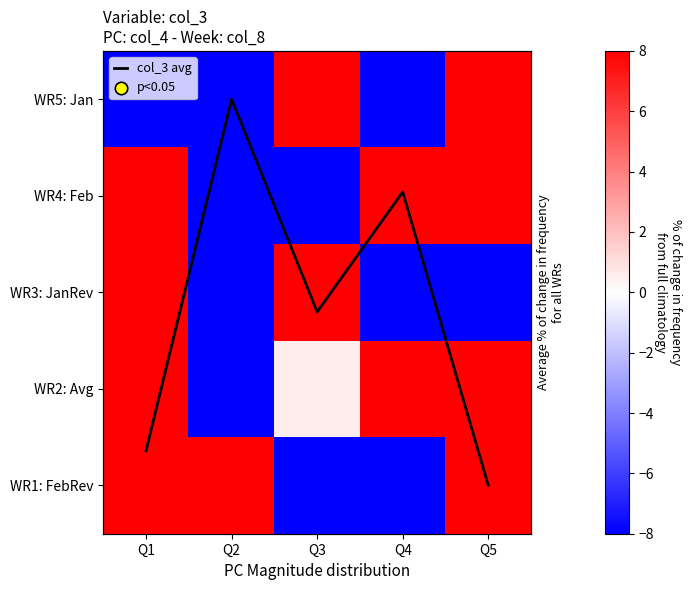

What is the maximum value shown in the chart?

59.4